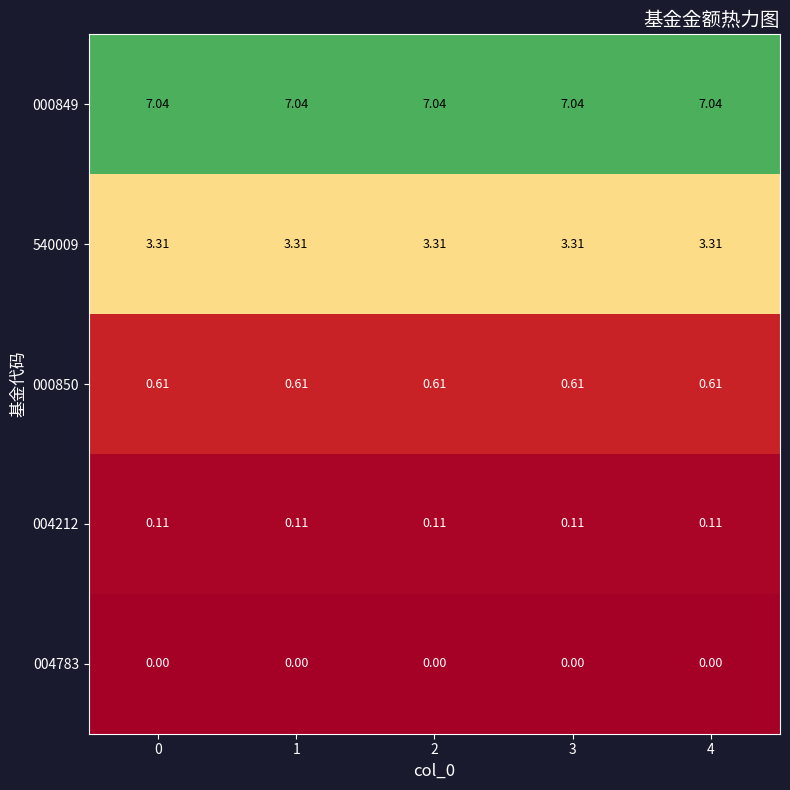

Is the value of 000850 at 3 greater than the value of 004783 at 2?

Yes